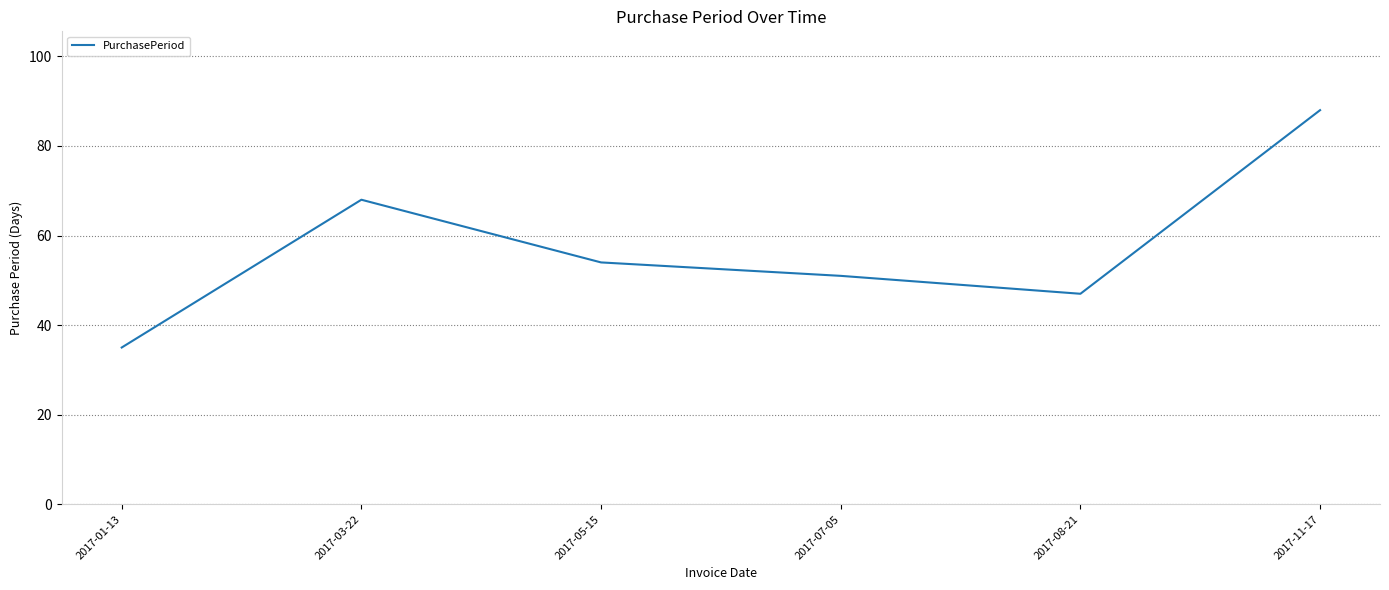

List the labels in order of value, smallest first.

2017-01-13, 2017-08-21, 2017-07-05, 2017-05-15, 2017-03-22, 2017-11-17